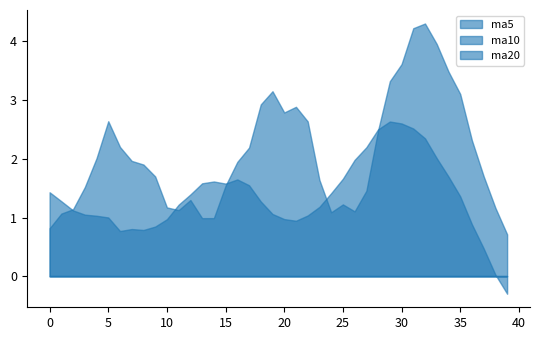

Rank the series at 2017-08-11 from highest to lowest value.

ma5, ma10, ma20